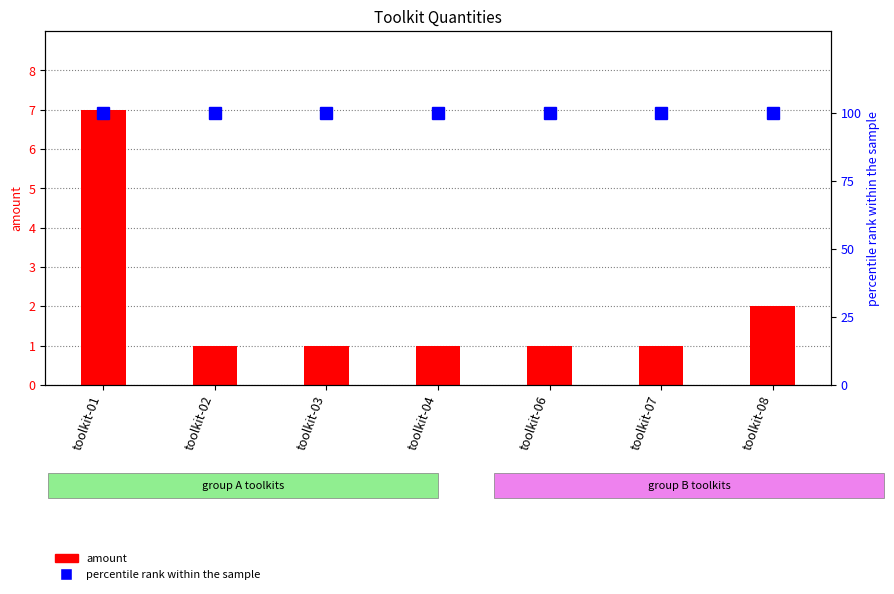

True or false: amount has a value of 1 at toolkit-03.

True